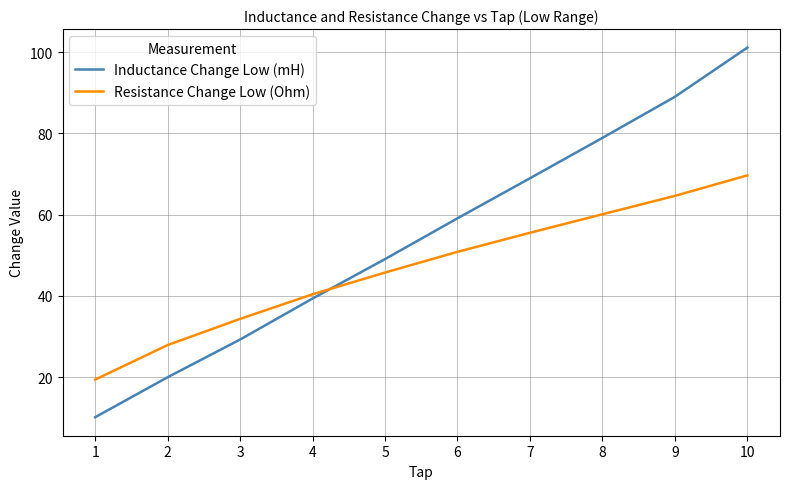

Where do Inductance Change Low (mH) and Resistance Change Low (Ohm) first cross each other?

4 and 5